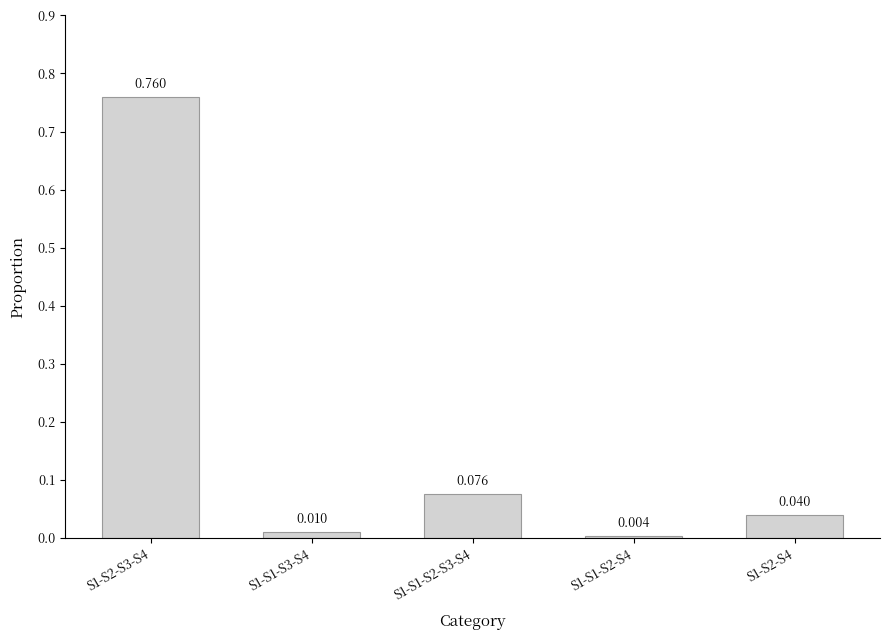

Does the chart contain any negative values?

No